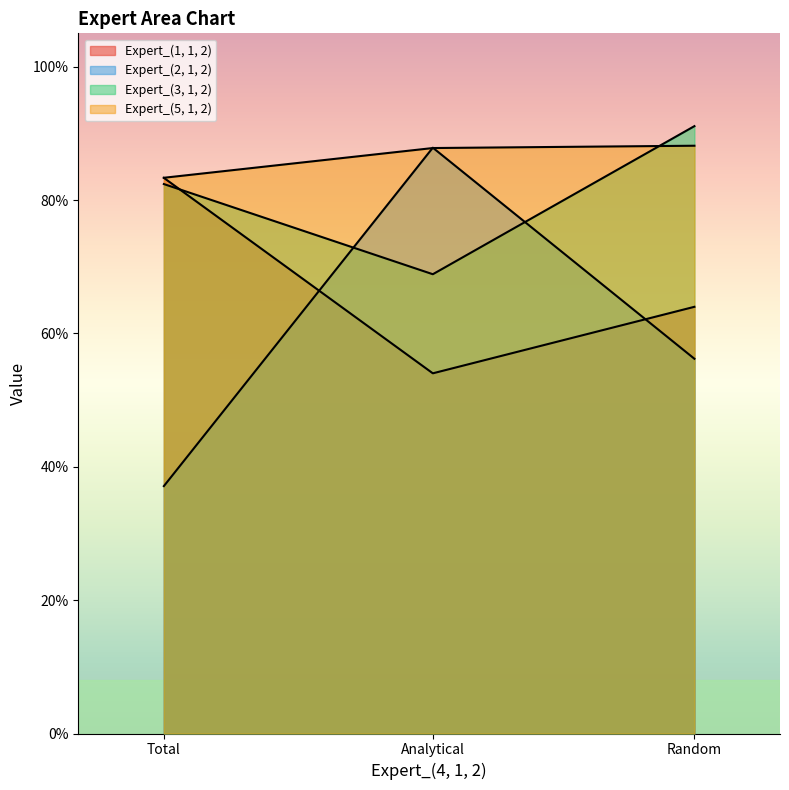

Rank the series by their maximum value, from lowest to highest.

Expert_(1, 1, 2), Expert_(2, 1, 2), Expert_(5, 1, 2), Expert_(3, 1, 2)